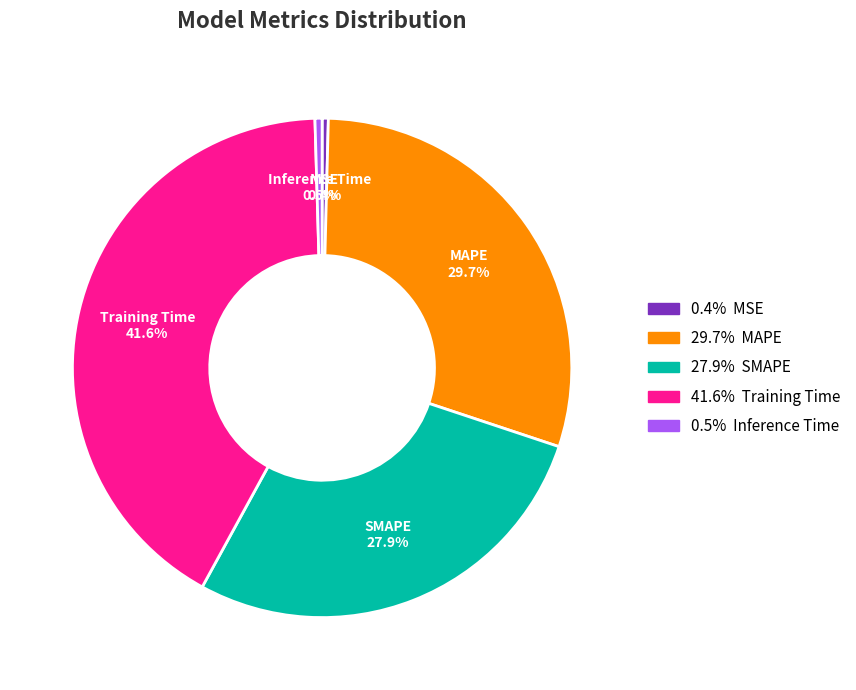

Is there any slice that represents more than half of the pie?

No